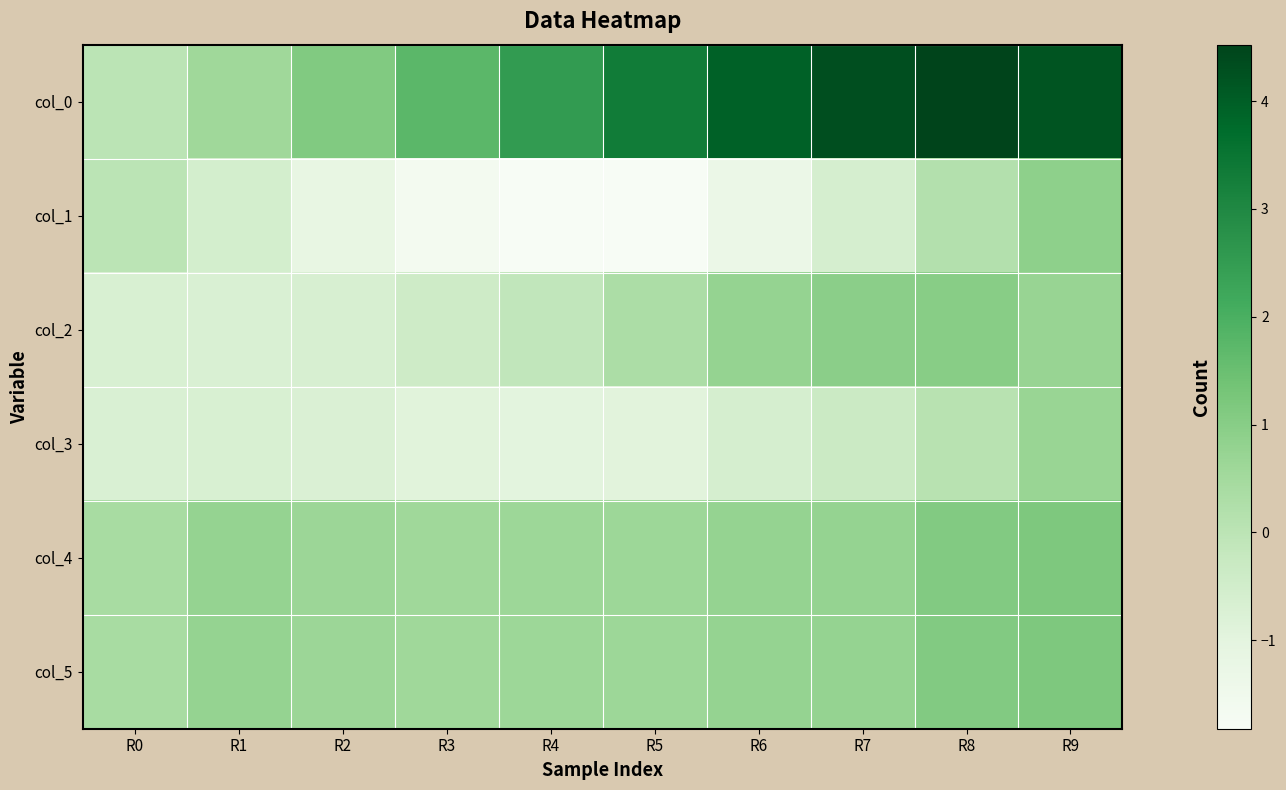

At how many categories does at least one series exceed 2?

6